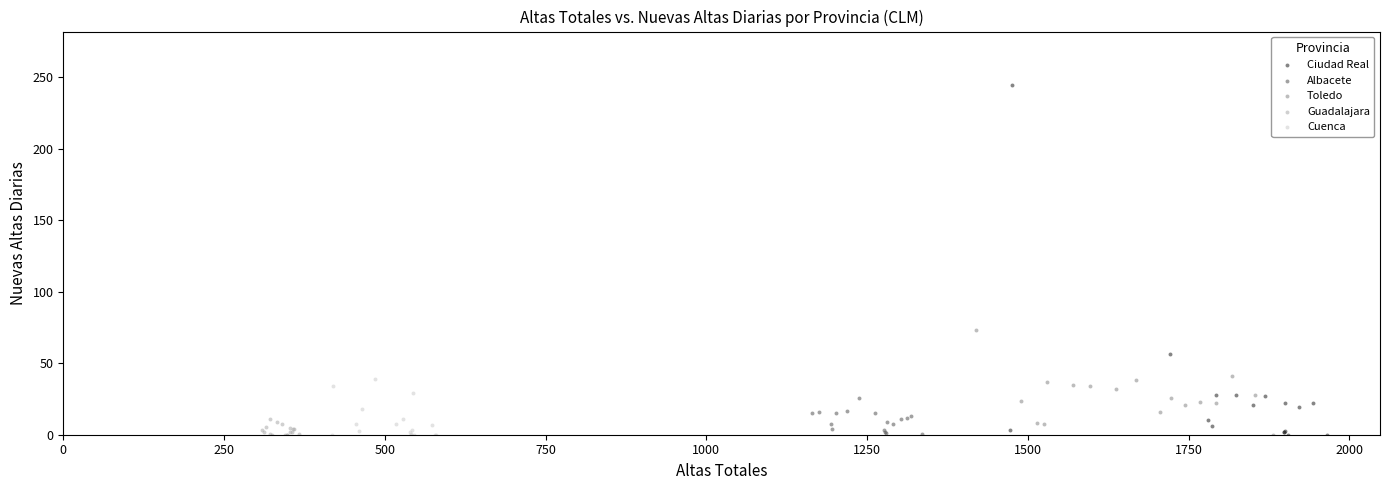

Which series contains the highest Y value?

Ciudad Real